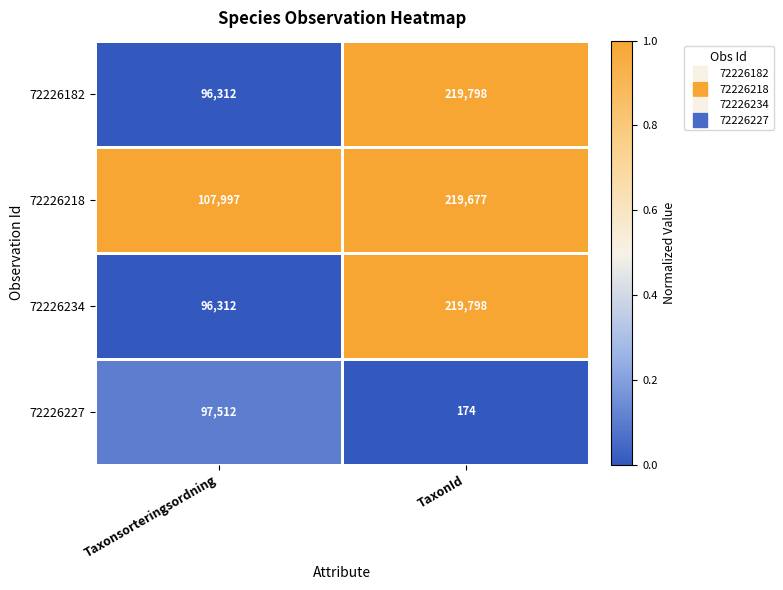

What is the difference between the highest and lowest values at TaxonId?

219624